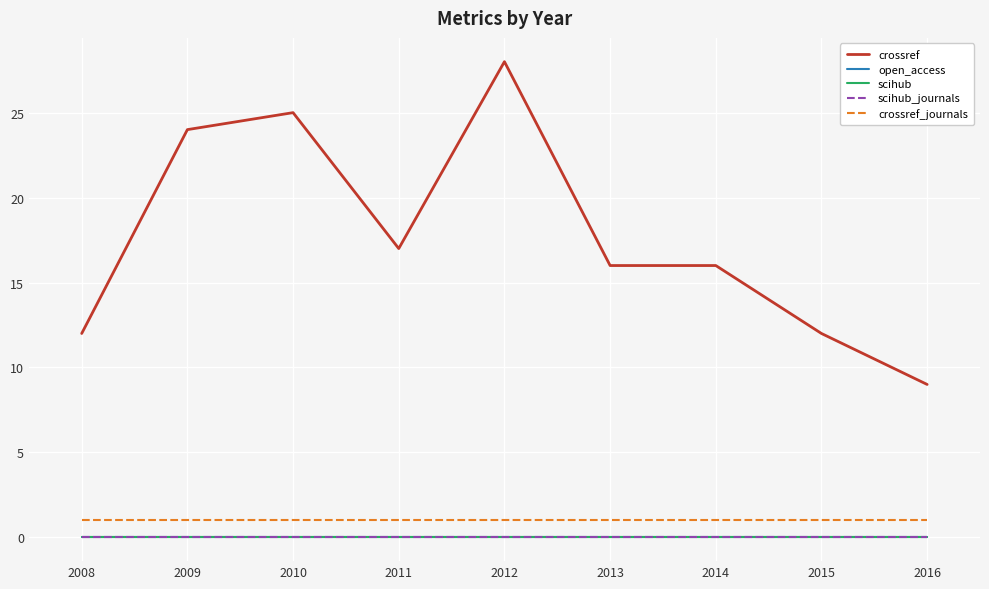

At which category does the chart reach its peak across all series?

2012